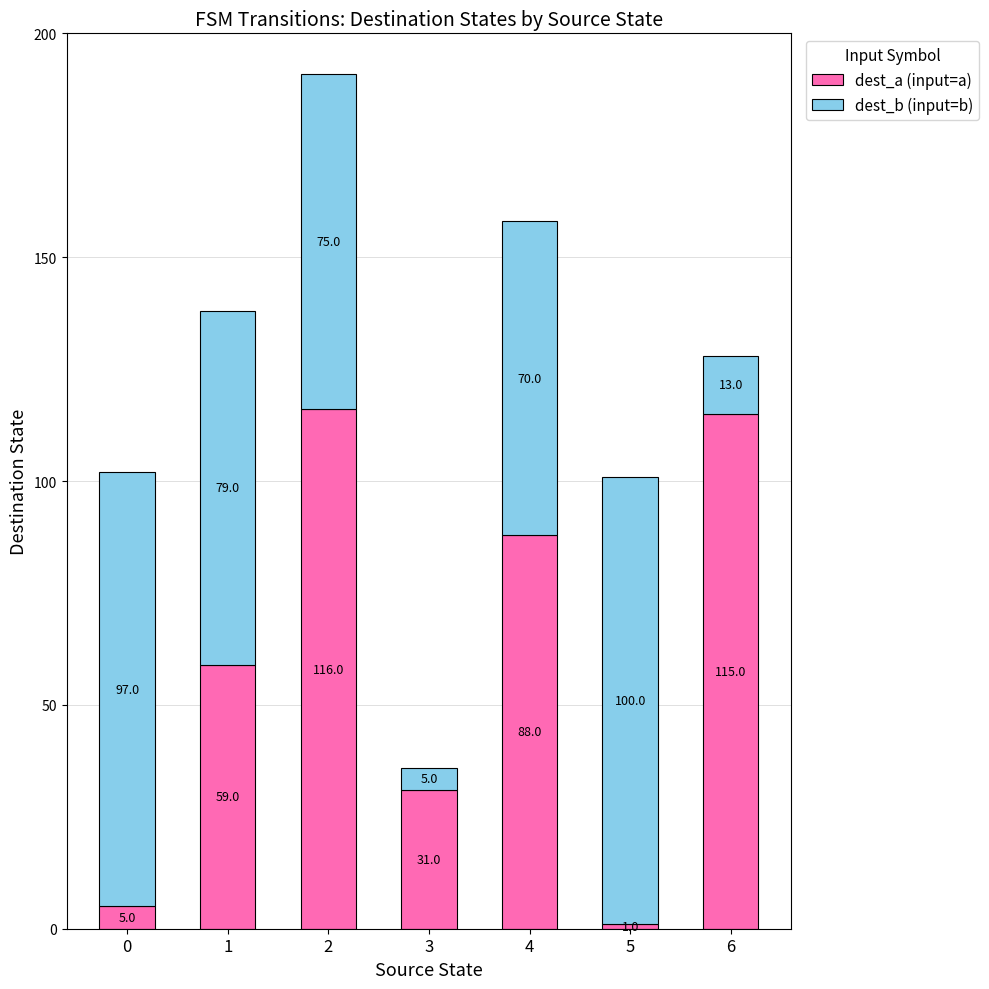

What is the difference between the maximum and minimum values in the dest_a (input=a) series?

115